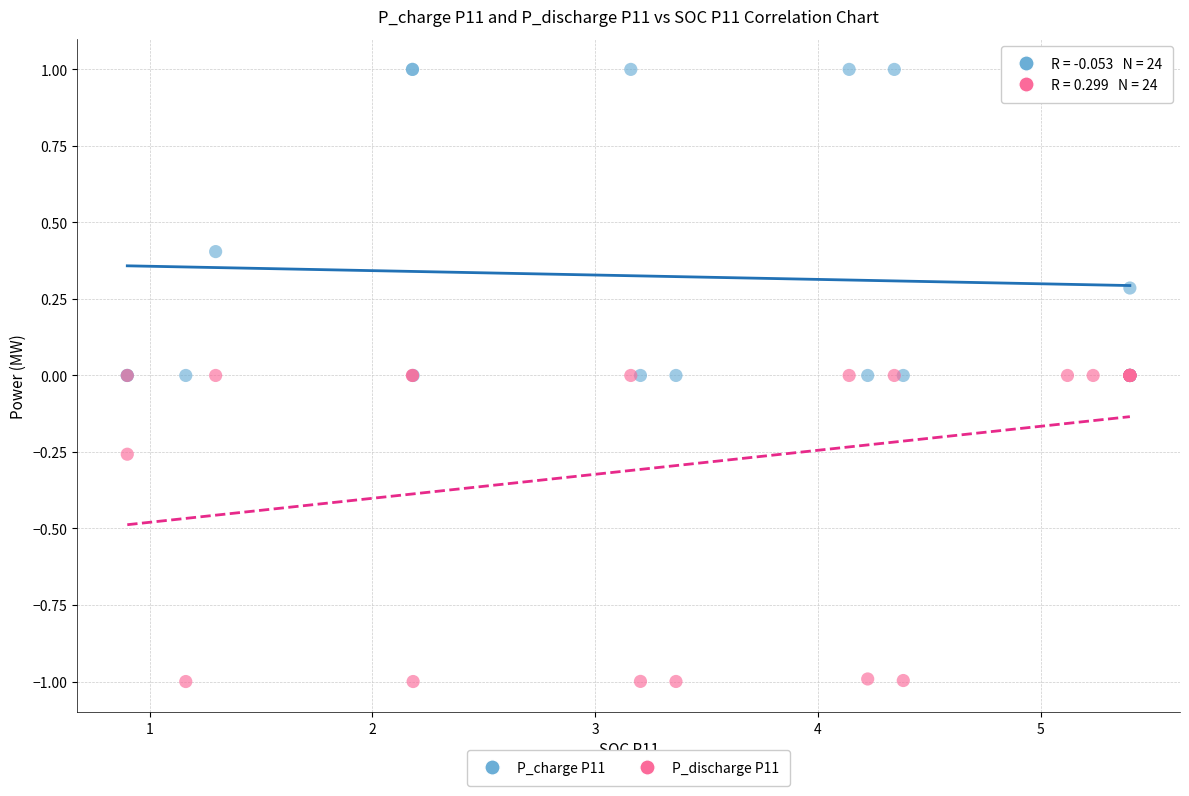

What are all the series names shown in the legend?

P_charge P11, P_discharge P11